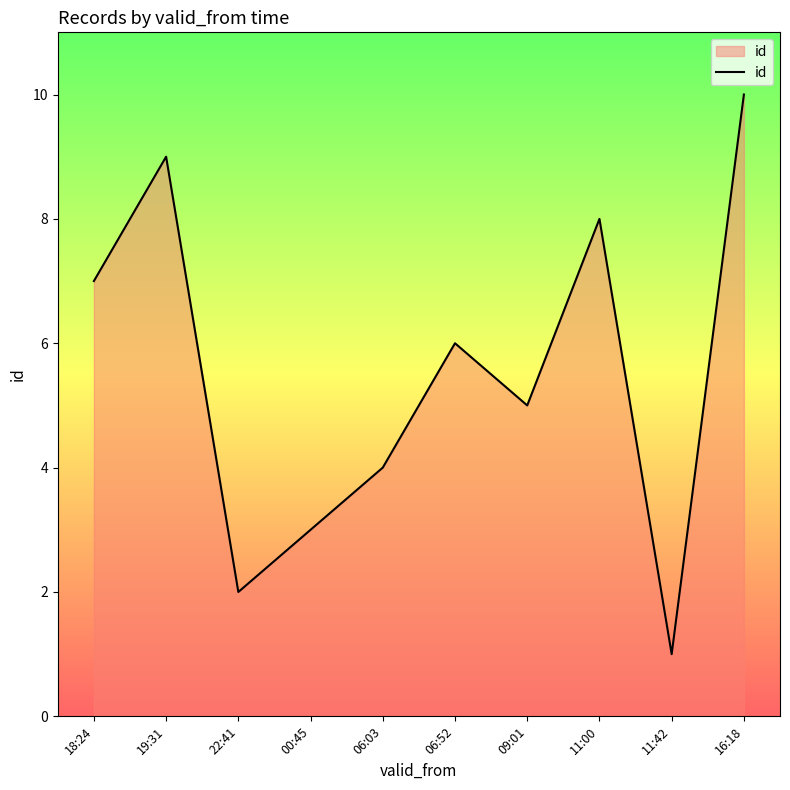

Is it true that the value at 06:03 is 5?

False